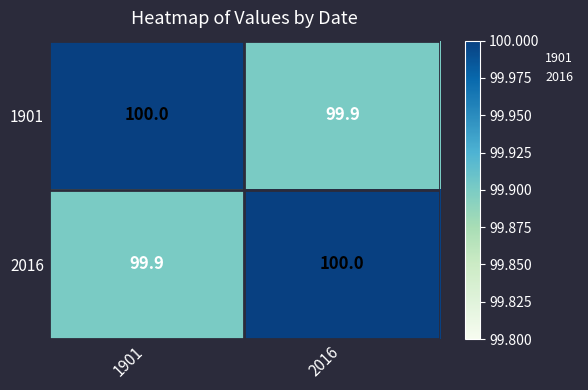

Rank the categories by 1901 value from highest to lowest.

1901, 2016